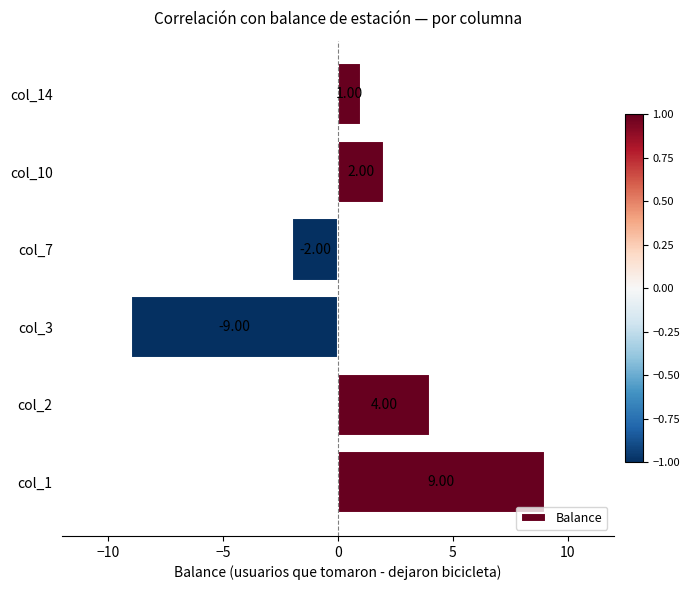

Rank the categories by value from lowest to highest.

col_3, col_7, col_14, col_10, col_2, col_1